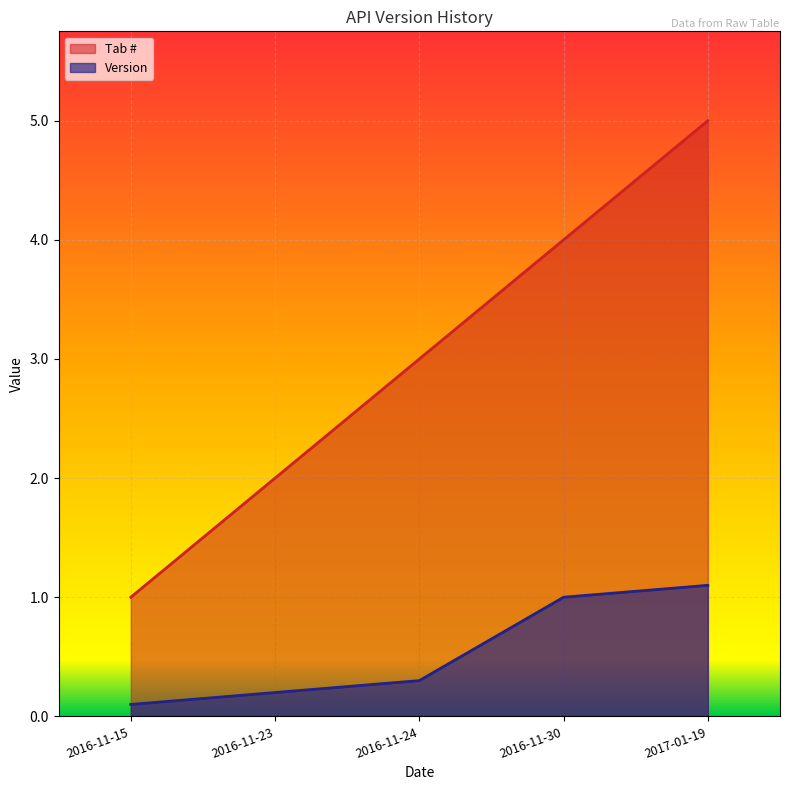

True or false: Version has a value of 1.1 at 2017-01-19.

True